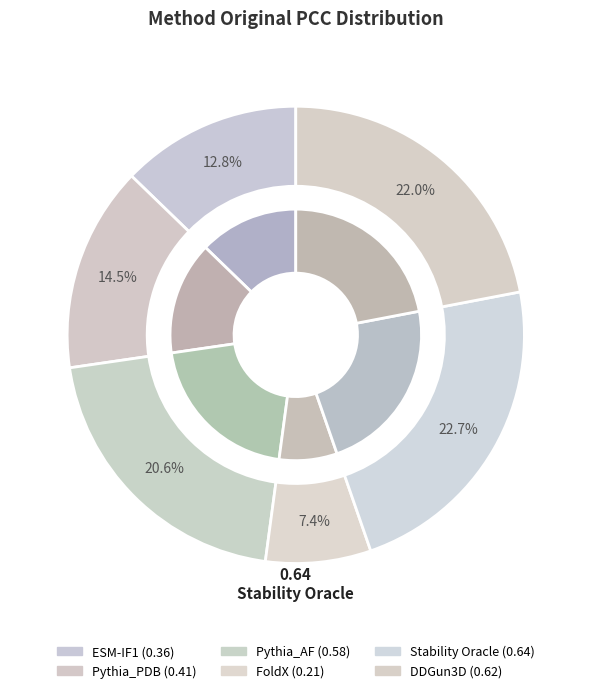

Combined, do DDGun3D and FoldX account for over 50%?

No